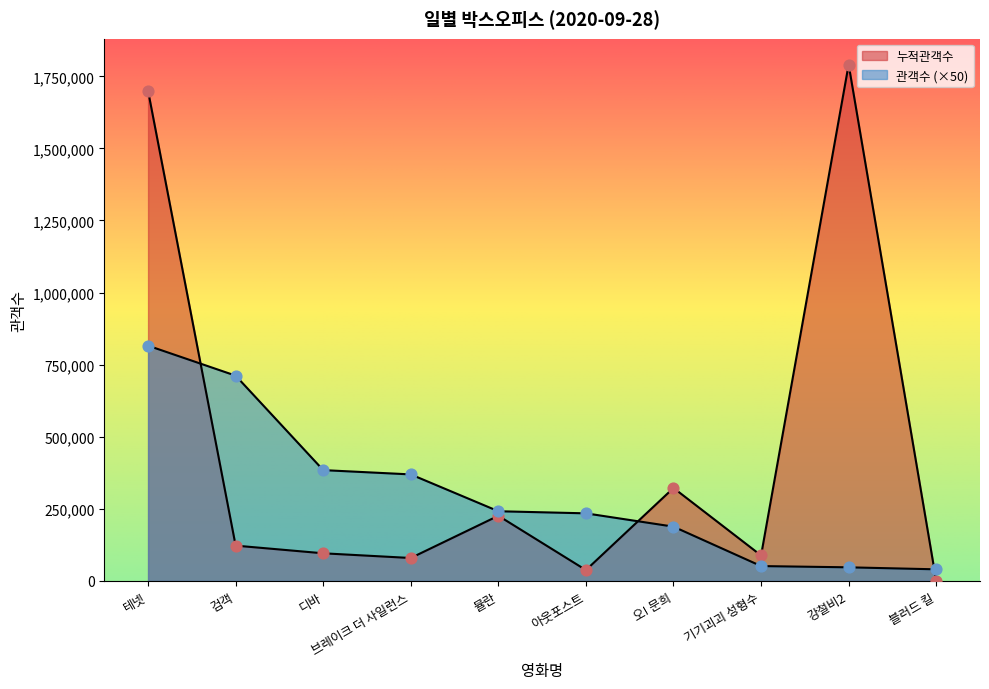

Which series contains the lowest Y value?

누적매출액